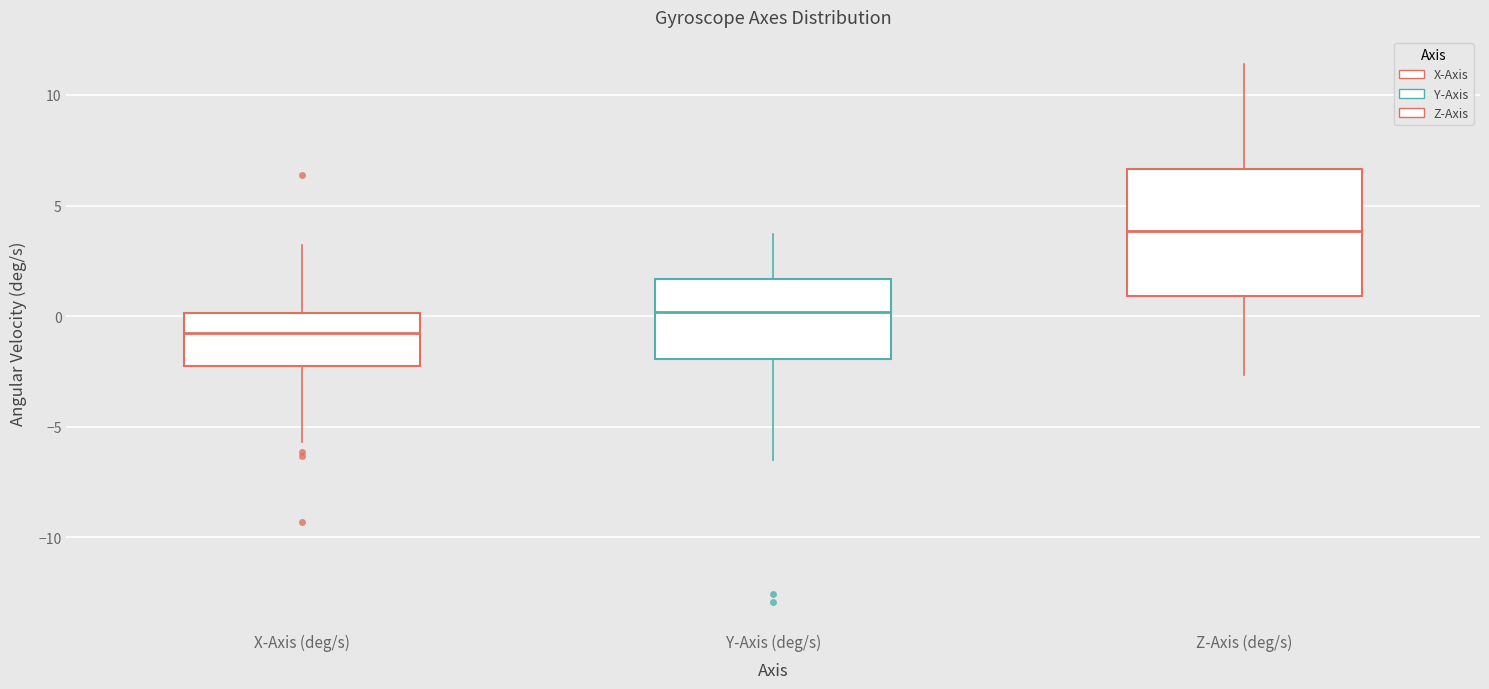

Which box has the highest median line?

Z-Axis (deg/s)